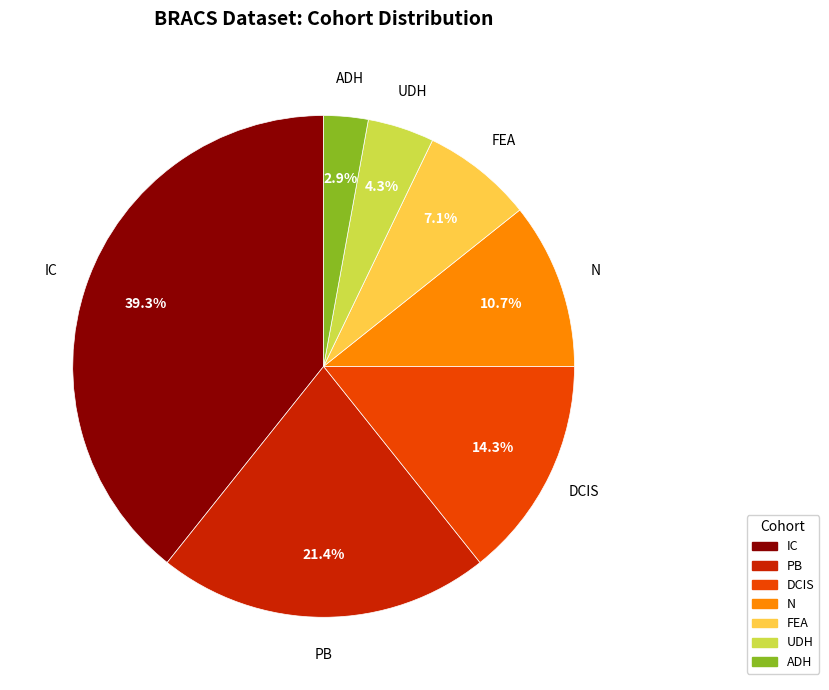

Which has a higher value, ADH or IC?

IC